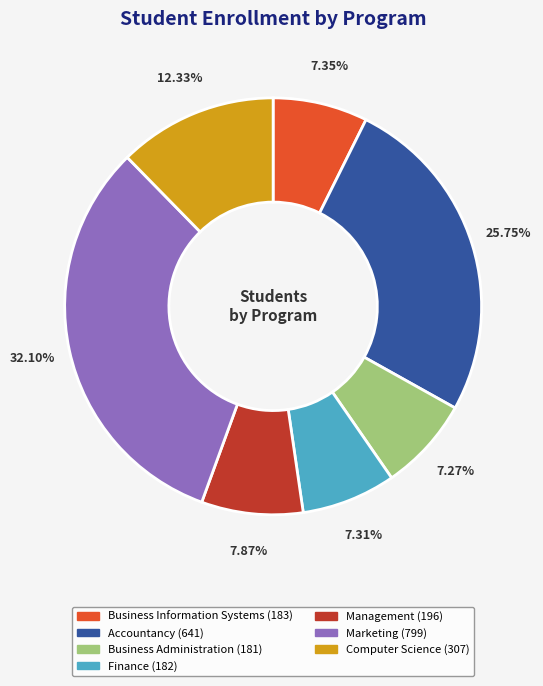

To the nearest percent, what portion does Accountancy represent?

26%